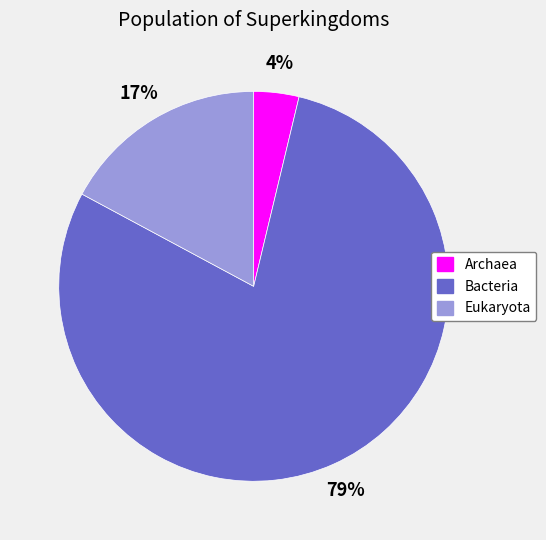

True or false: Eukaryota accounts for 23% of the total.

False